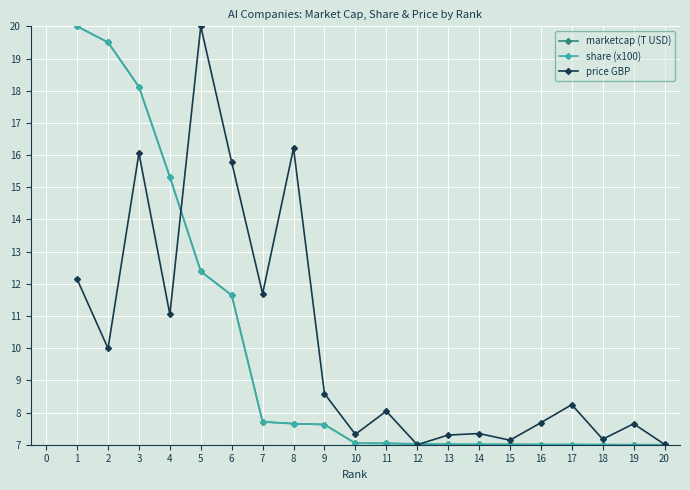

The share (x100) series shows 9.6 at 19. True or false?

False